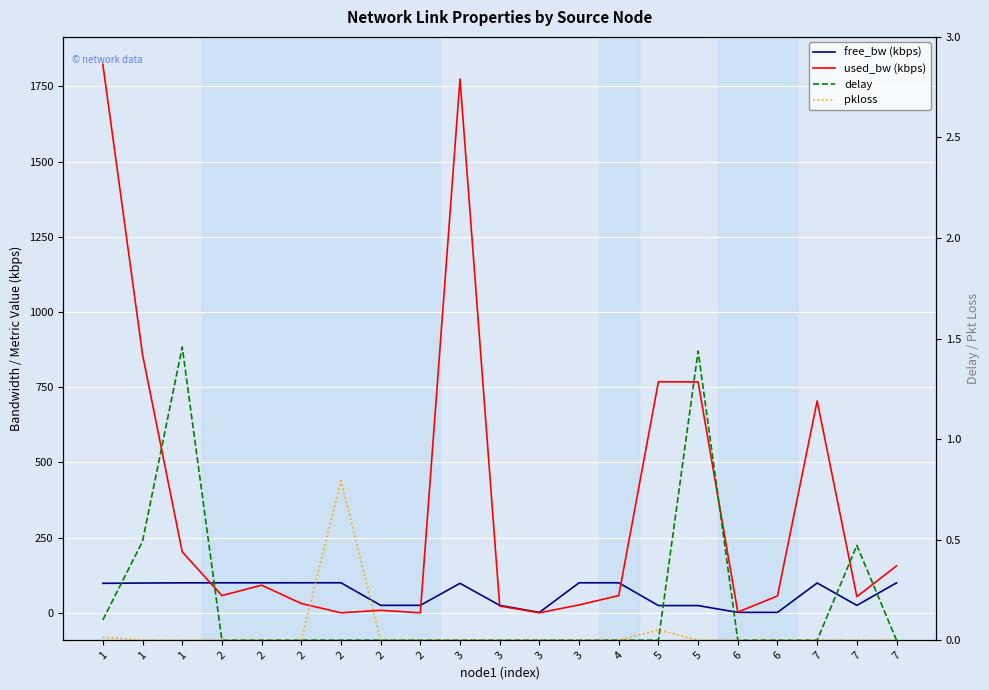

Which has a higher value, 2 or 5?

2